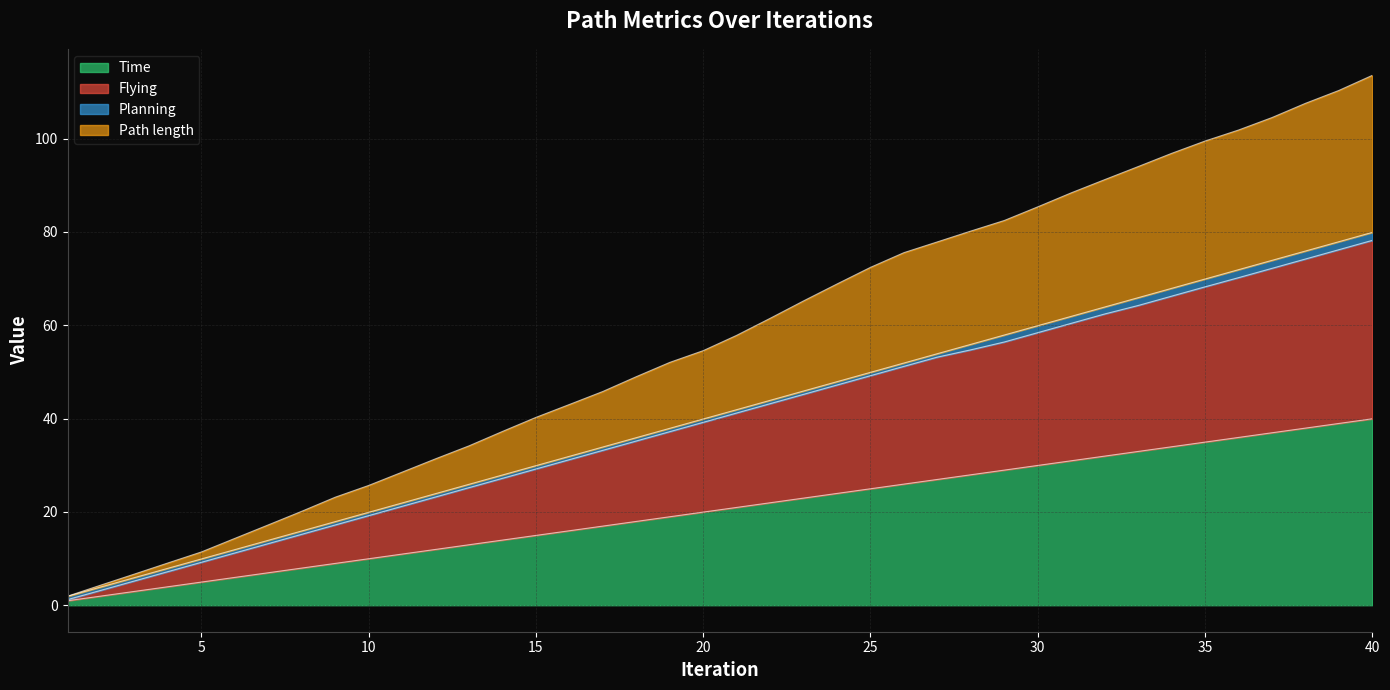

At which label is Flying closest to 39?

20